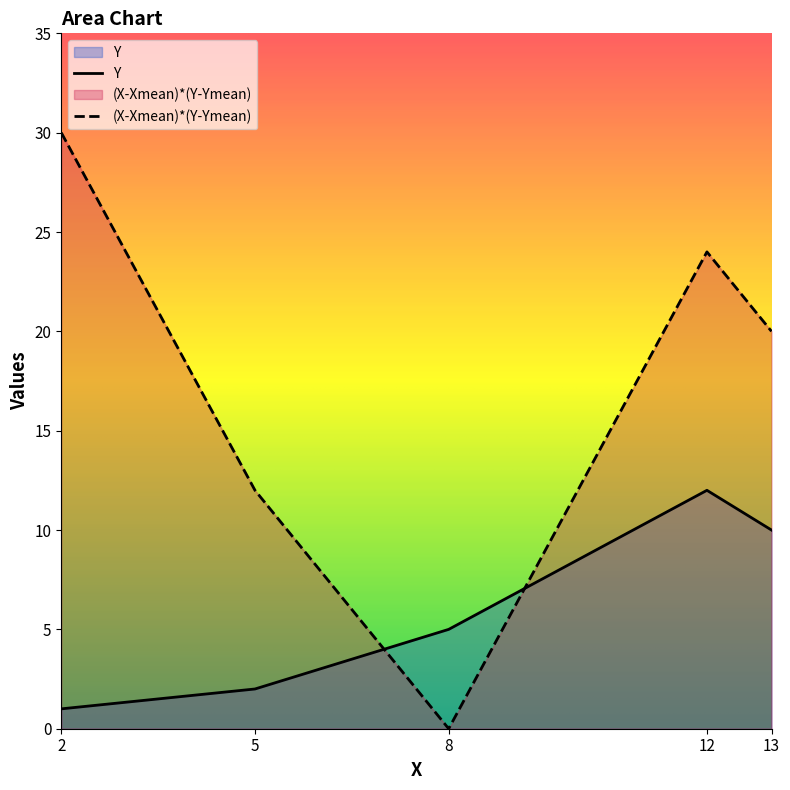

What is the difference between the highest and lowest values at 8?

5